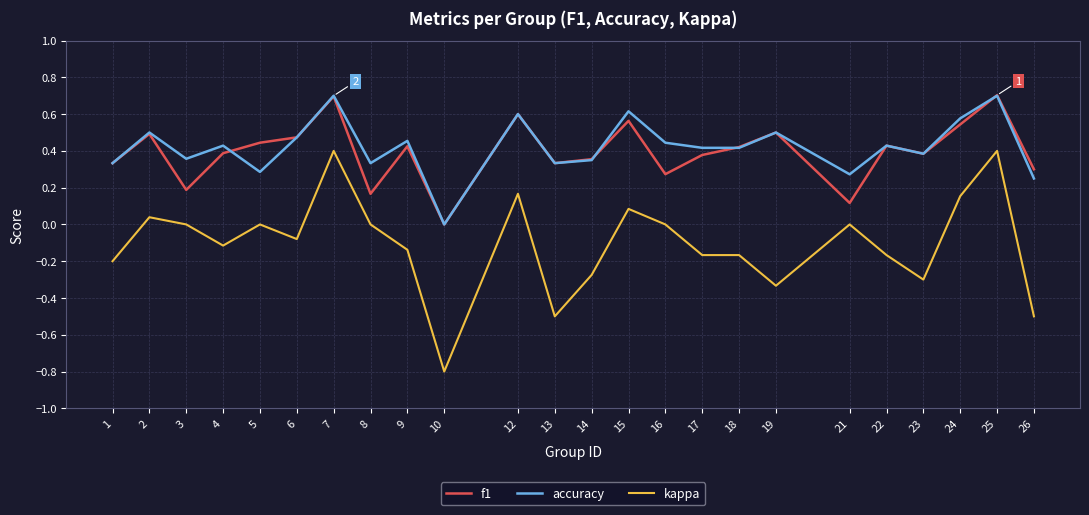

True or false: kappa and accuracy intersect in this chart.

False